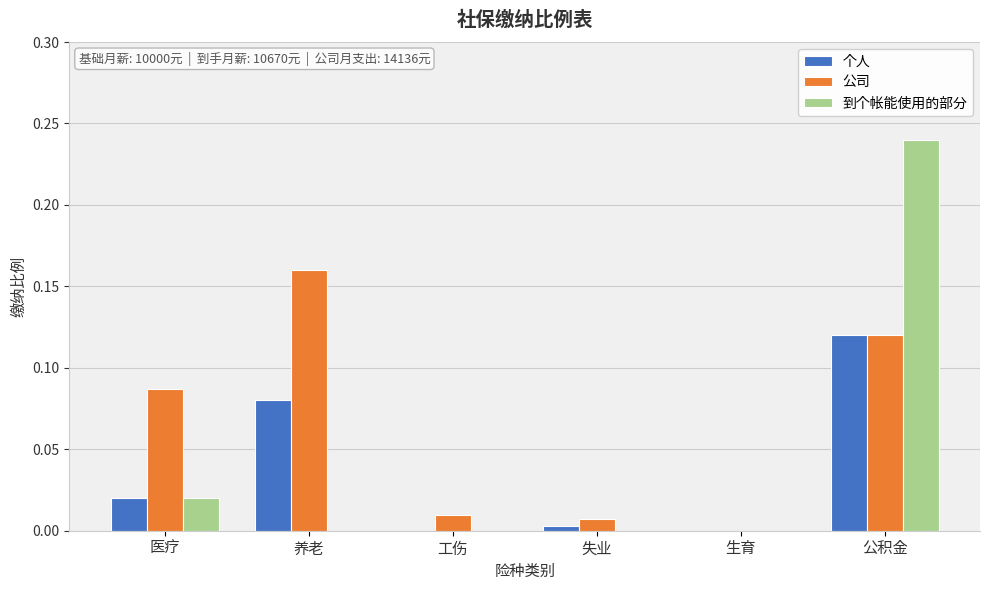

What is the sum of all 公司 values?

0.4